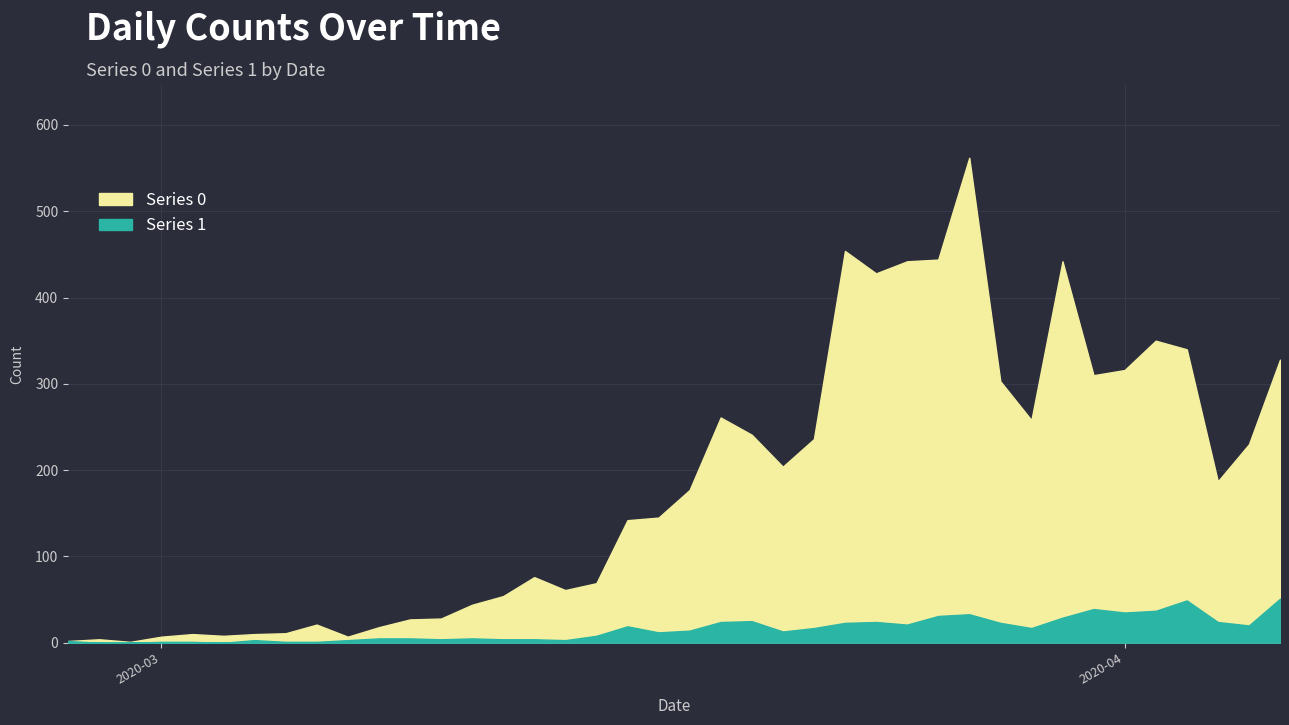

What is the label of the 30th point from the right?

2020-03-08